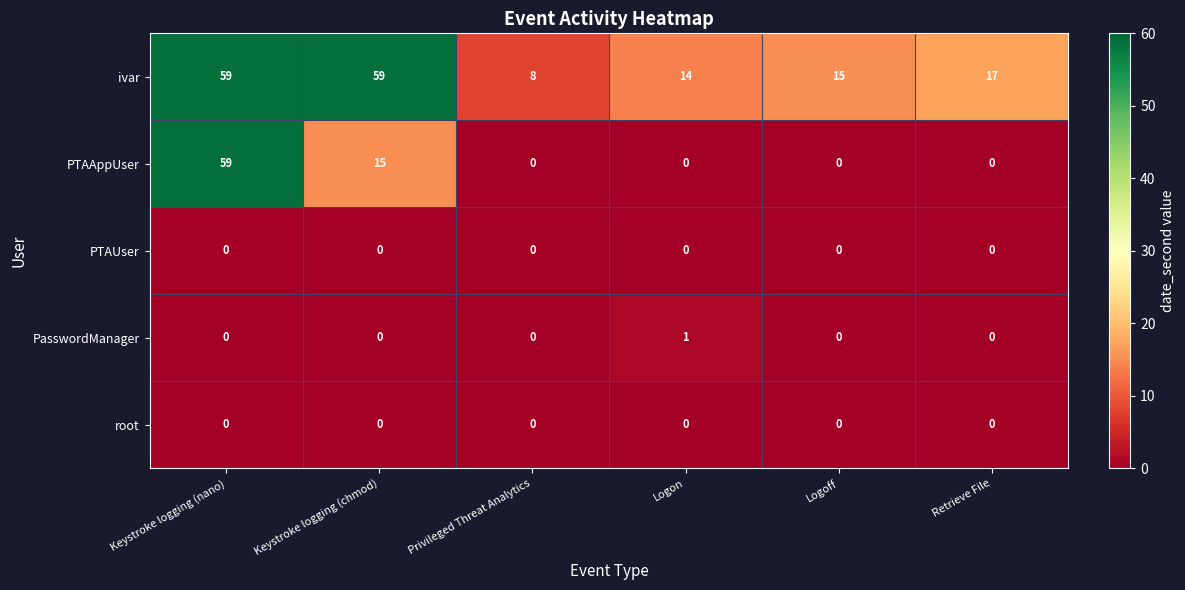

What is the sum of the ivar values at Privileged Threat Analytics and Logoff?

23